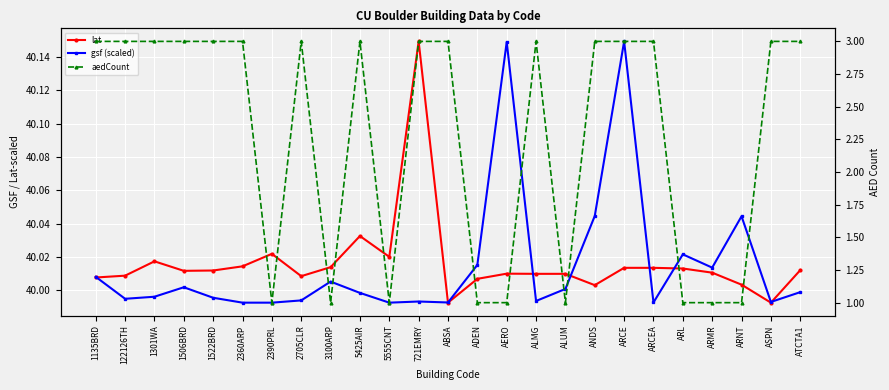

What is the lowest value of the lat series?

40.0